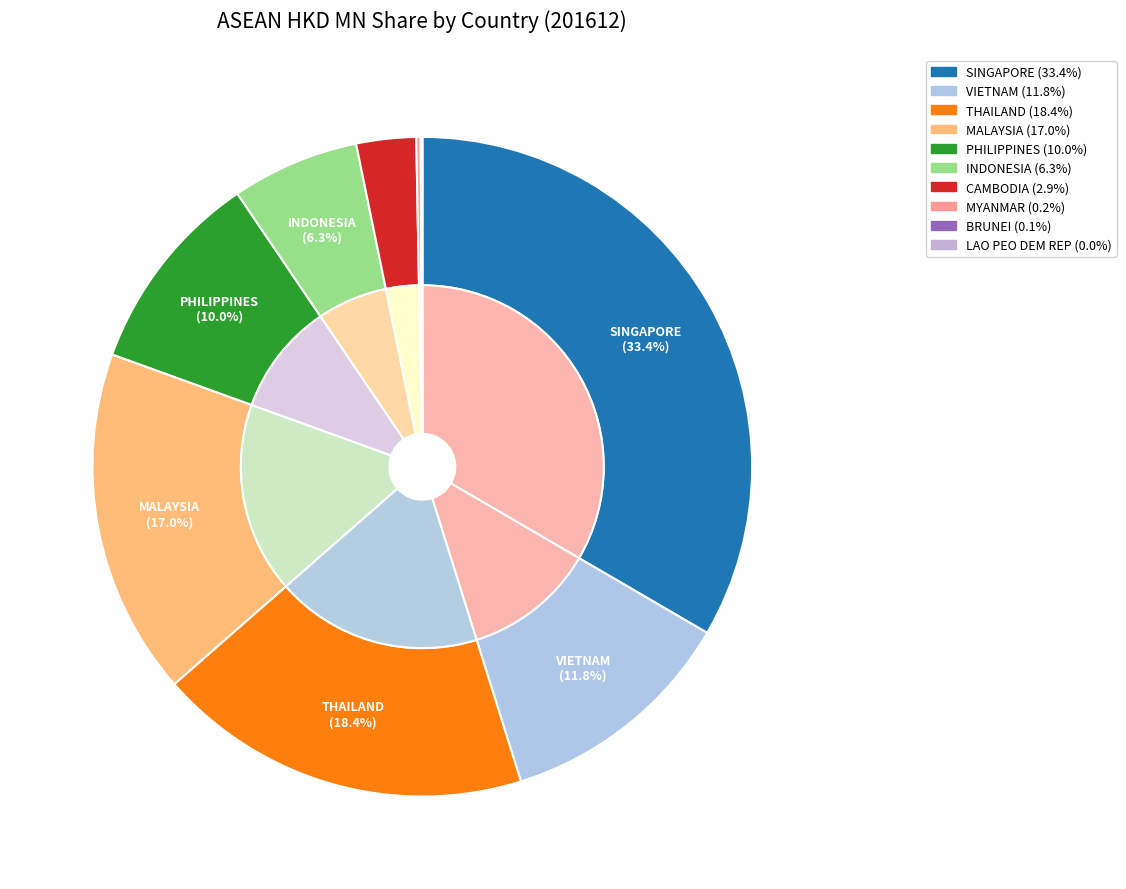

What is the total percentage of LAO PEO DEM REP and INDONESIA?

6.3%